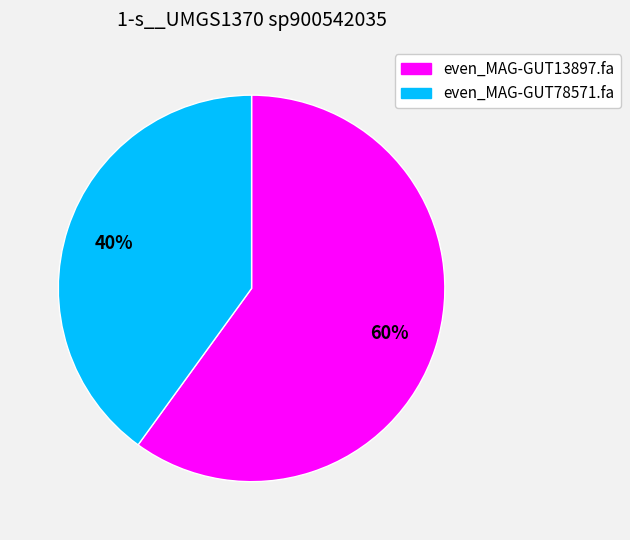

How many slices are in this pie chart?

2